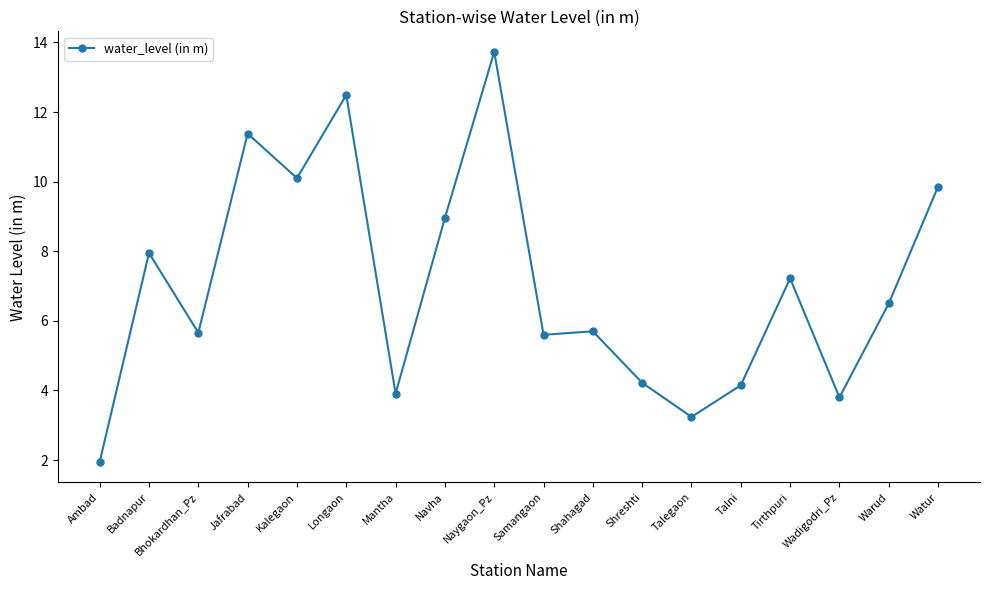

What position from the left is Tirthpuri?

15